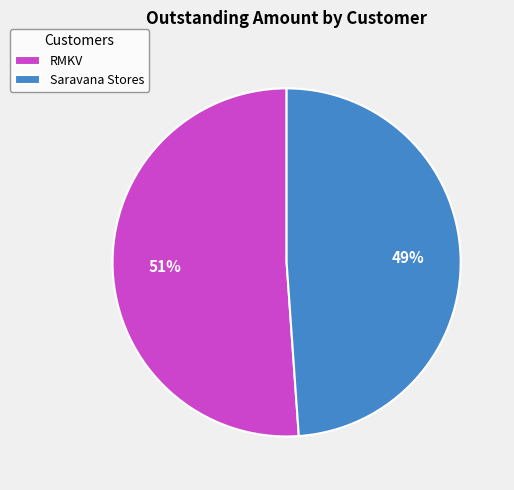

True or false: Saravana Stores accounts for 49% of the total.

True